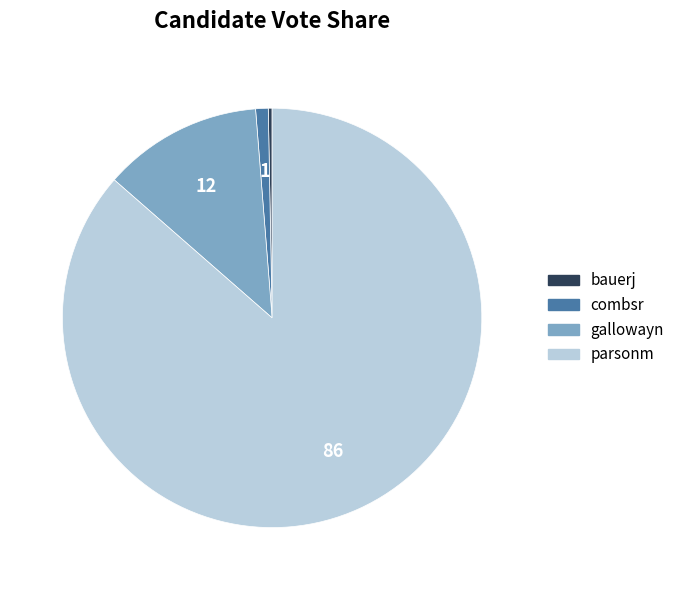

What is the smallest slice in the pie chart?

bauerj